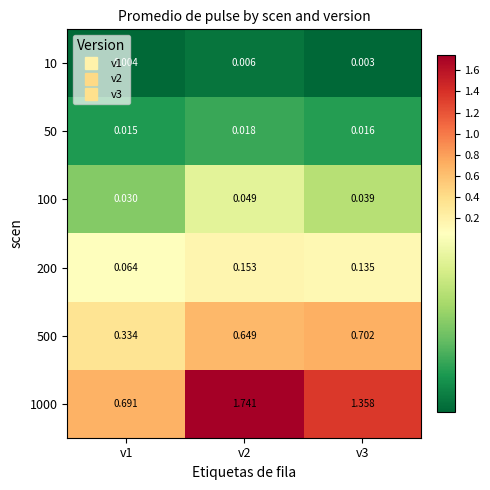

Is the value of 50 at v2 greater than the value of 1000 at v2?

No